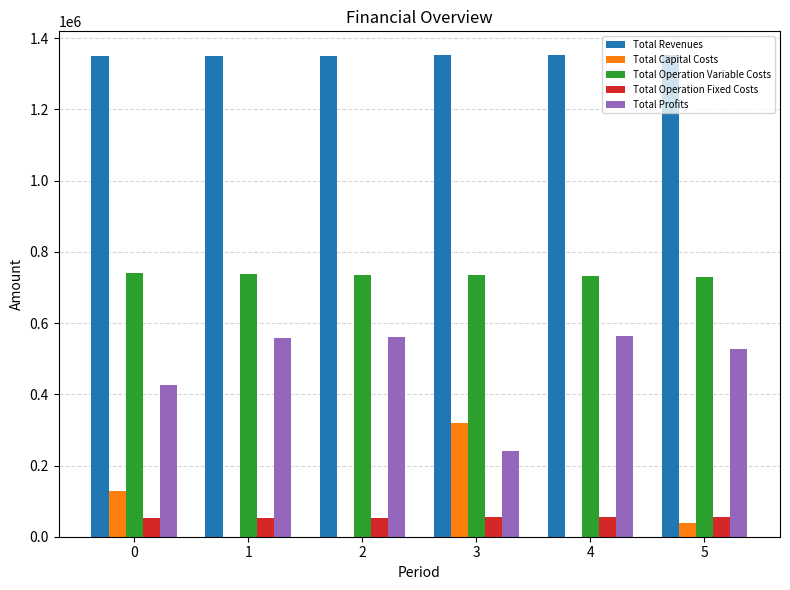

What is the sum of all Total Profits values?

2876914.2